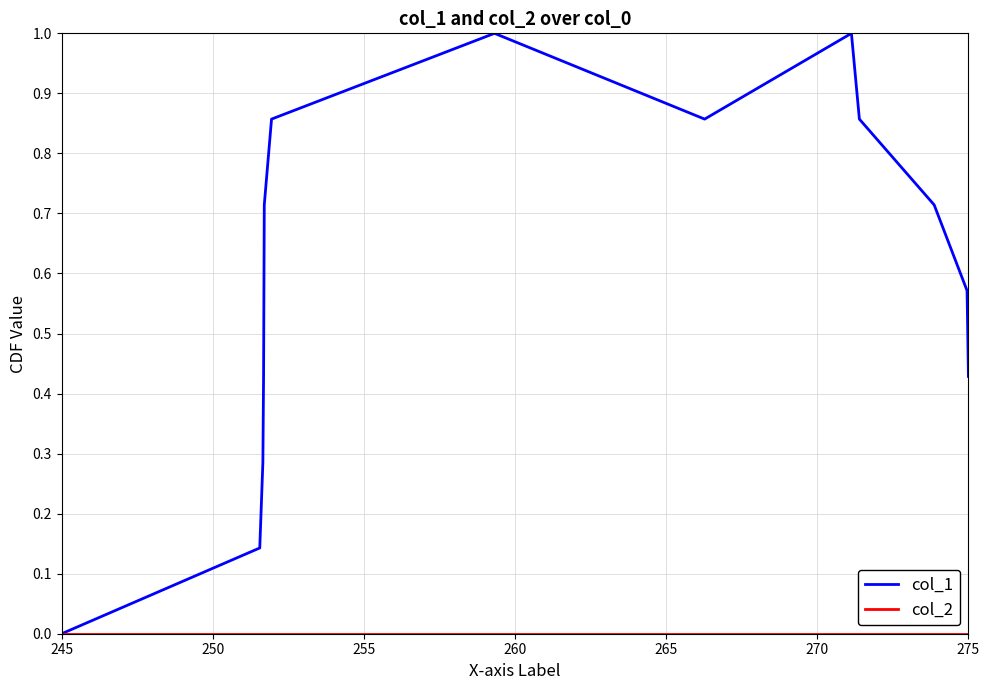

Which series has the largest total across all categories?

col_1